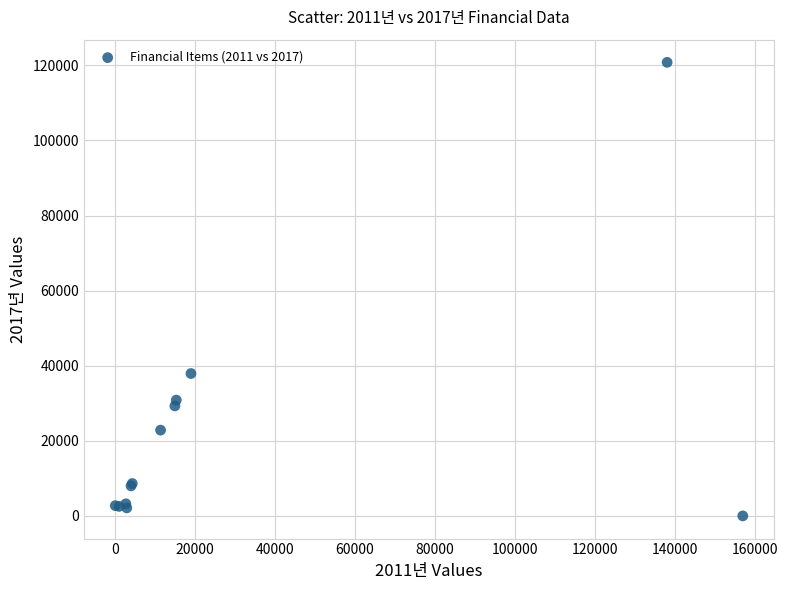

What Y value in the scatter plot is closest to 60409?

37926.3